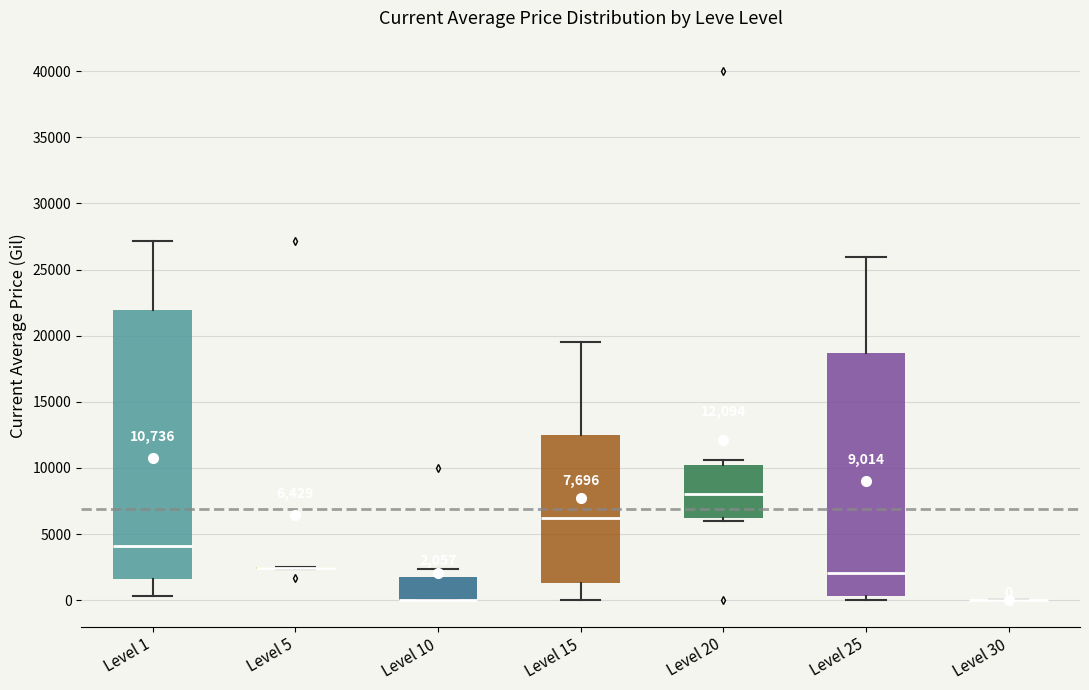

Which box is the tallest, from its lower edge to its upper edge?

Level 1